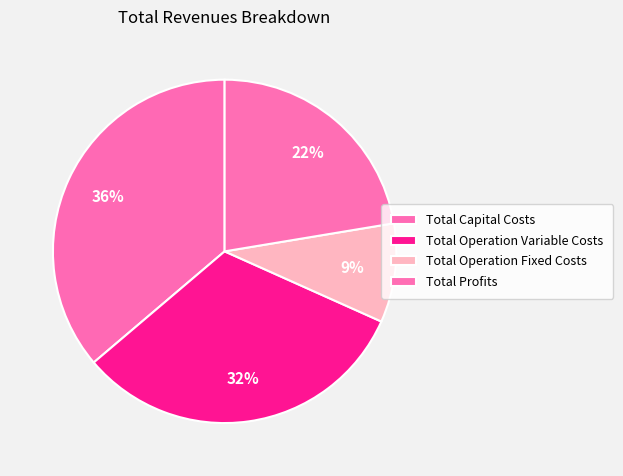

How many segments does this pie chart have?

4